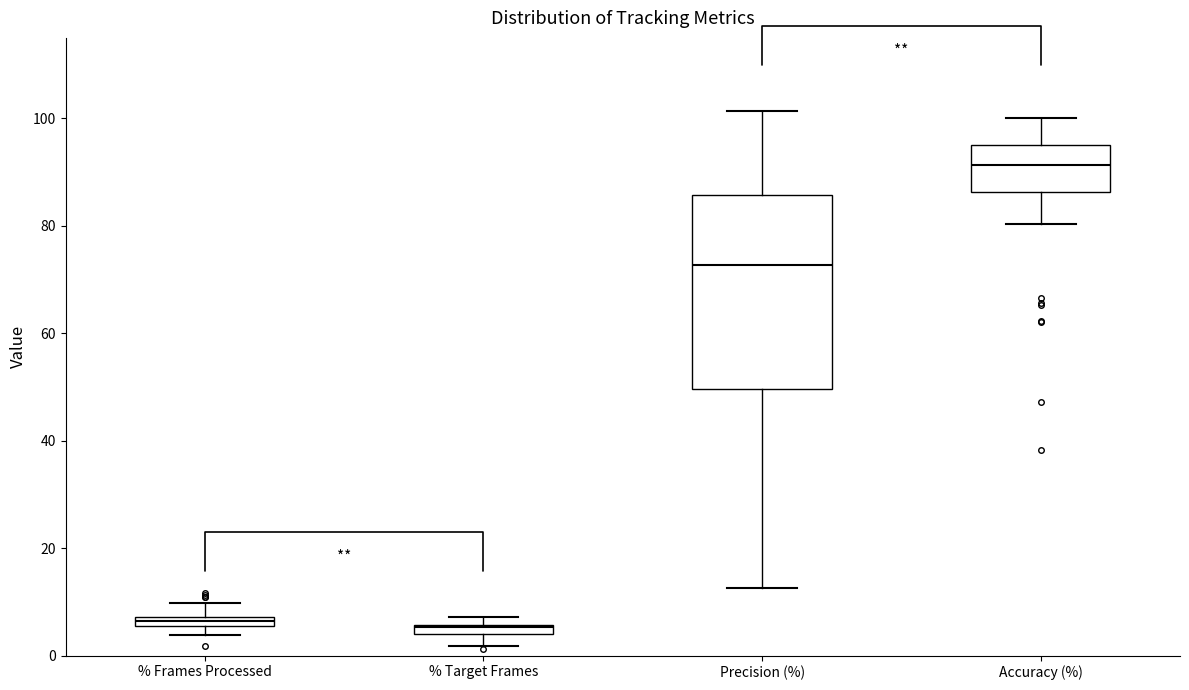

Where does the lower whisker of the box for Accuracy (%) end on the y-axis? The values are not printed on the chart, so give them approximately, as read against the axis.

80